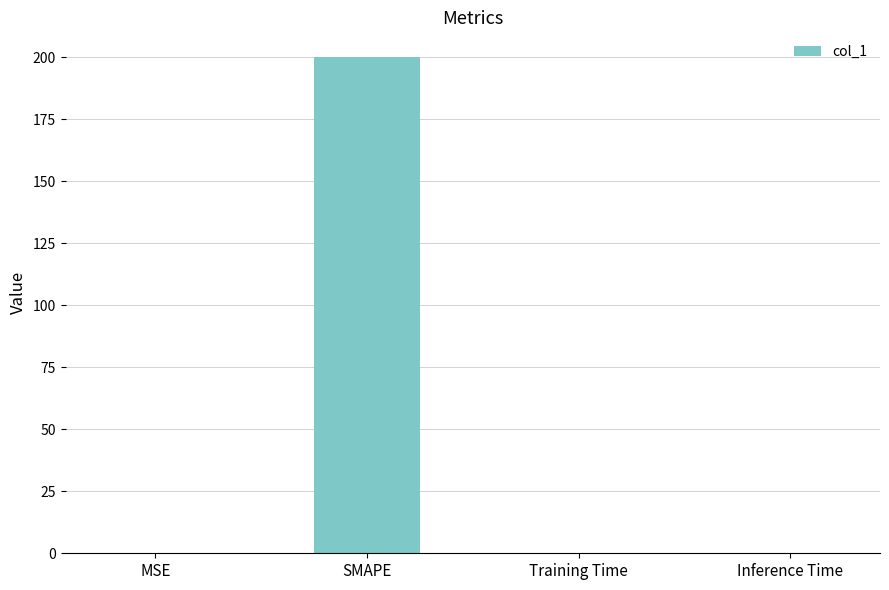

True or false: the data shows 0.0 at Inference Time.

True